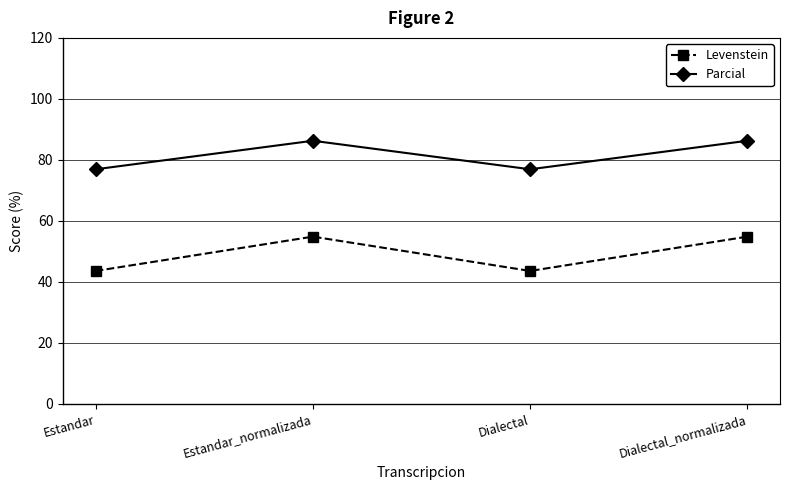

Reading right to left, transcribe all the data shown in this chart.

Levenstein: 54.8	43.6	54.8	43.6
Parcial: 86.3	76.9	86.3	76.9